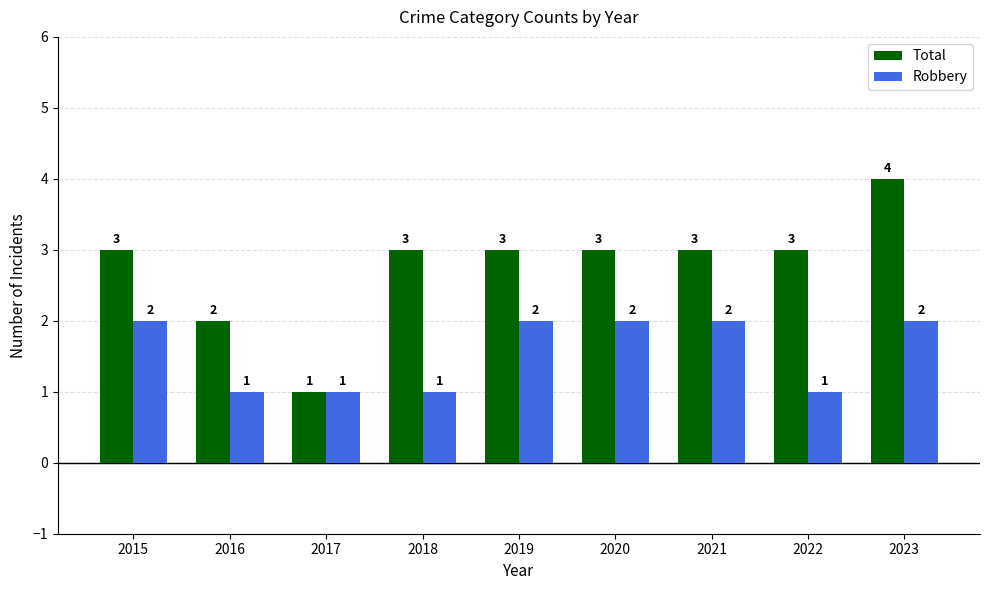

Which series has the widest spread of values?

Total